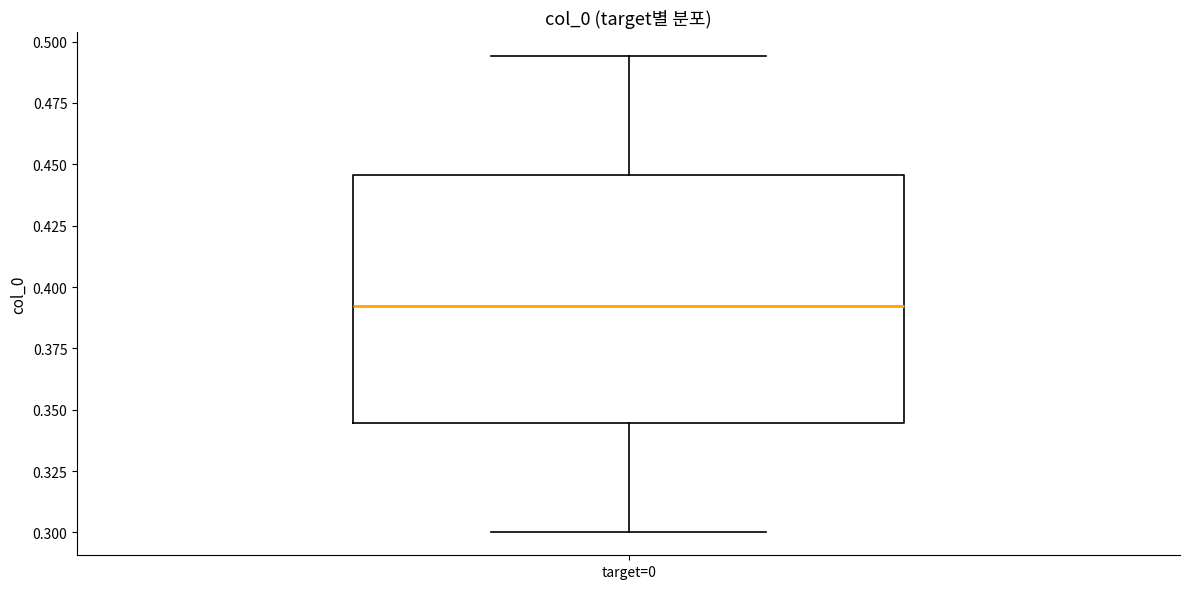

Transcribe this box plot: give where the median line is, the range the box spans, and where the two whiskers end, as read against the y-axis. The values are not printed on the chart, so give them approximately, as read against the axis.

median 0.390, box 0.345 to 0.445, whiskers 0.300 to 0.495